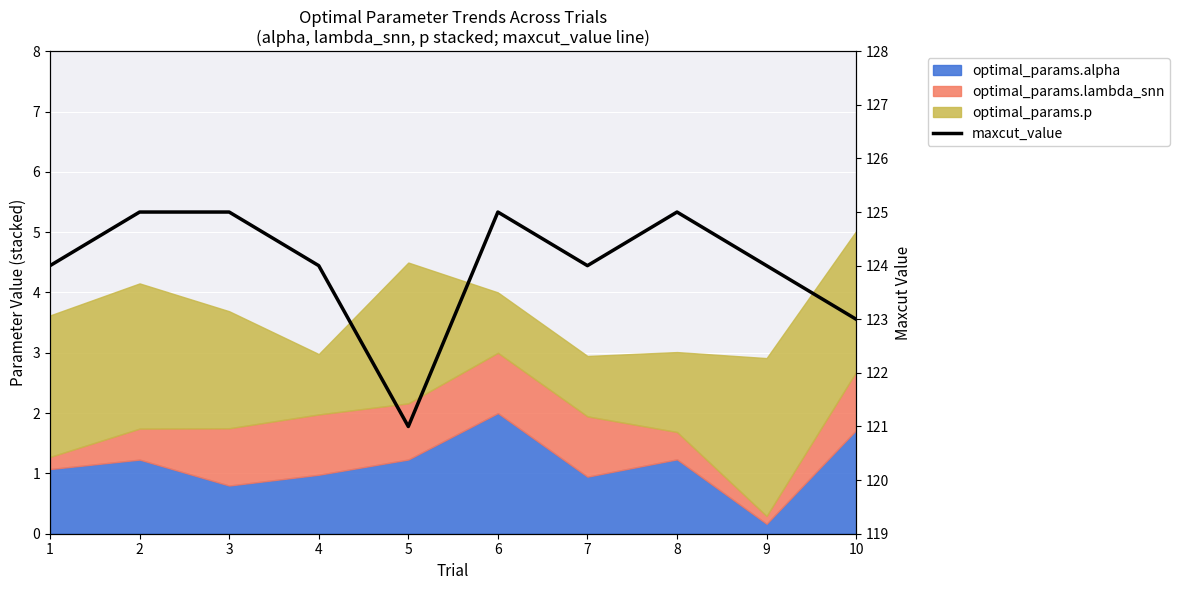

How many lines are shown in the chart?

1